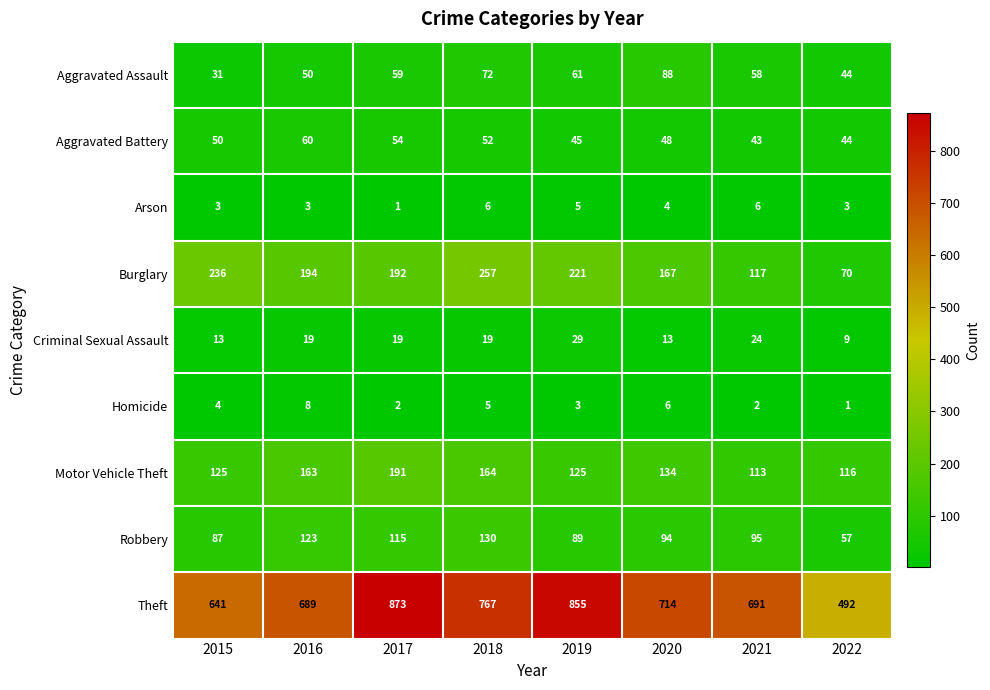

How many Homicide values are between 2 and 6?

6